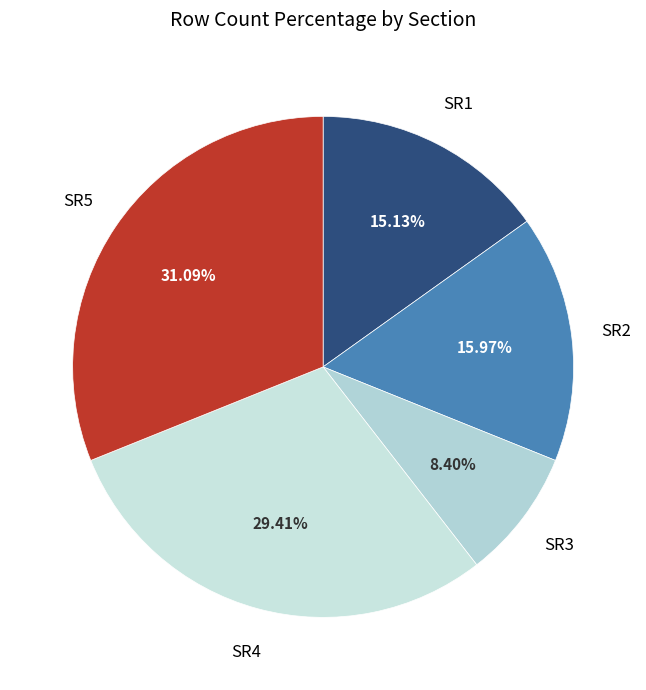

How many segments does this pie chart have?

5